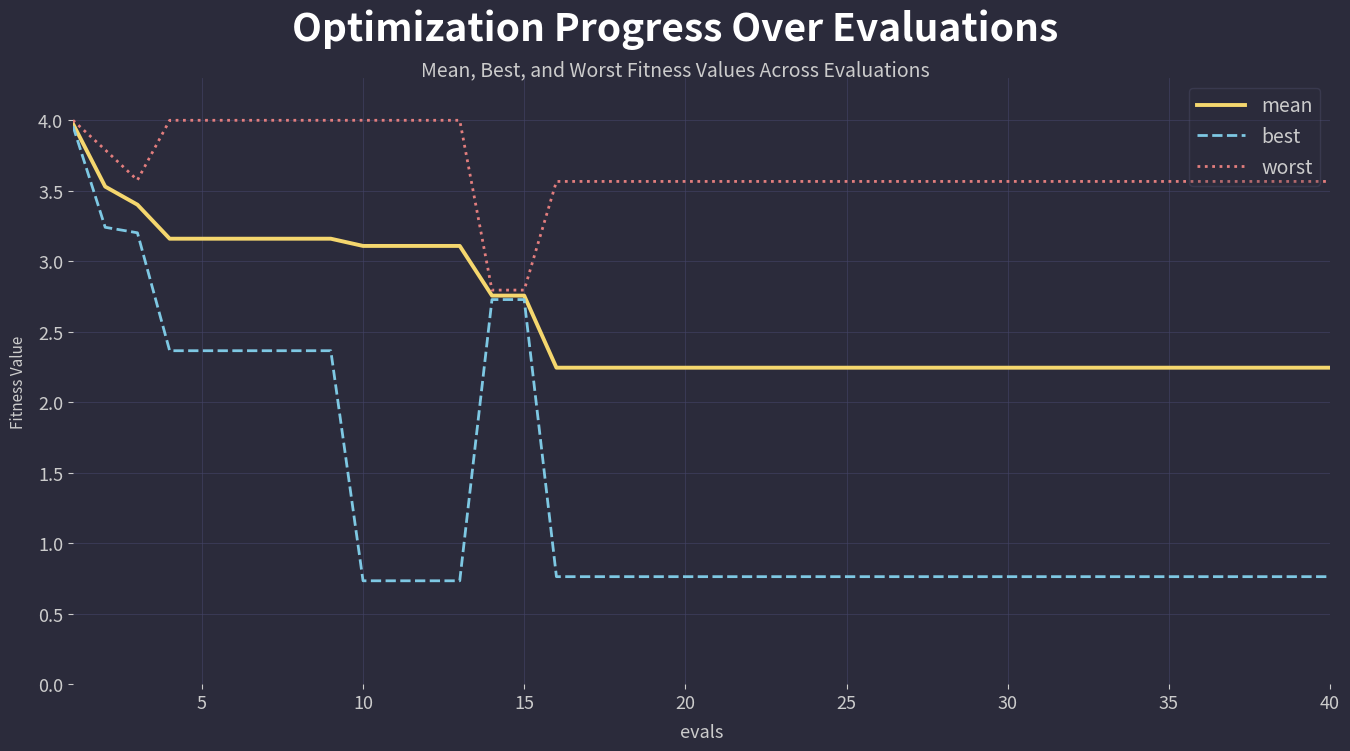

Rank the series by their average value, from highest to lowest.

worst, mean, best